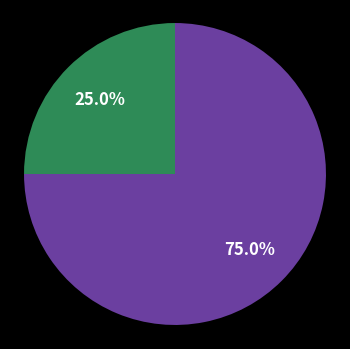

Is there any slice that represents more than half of the pie?

Yes